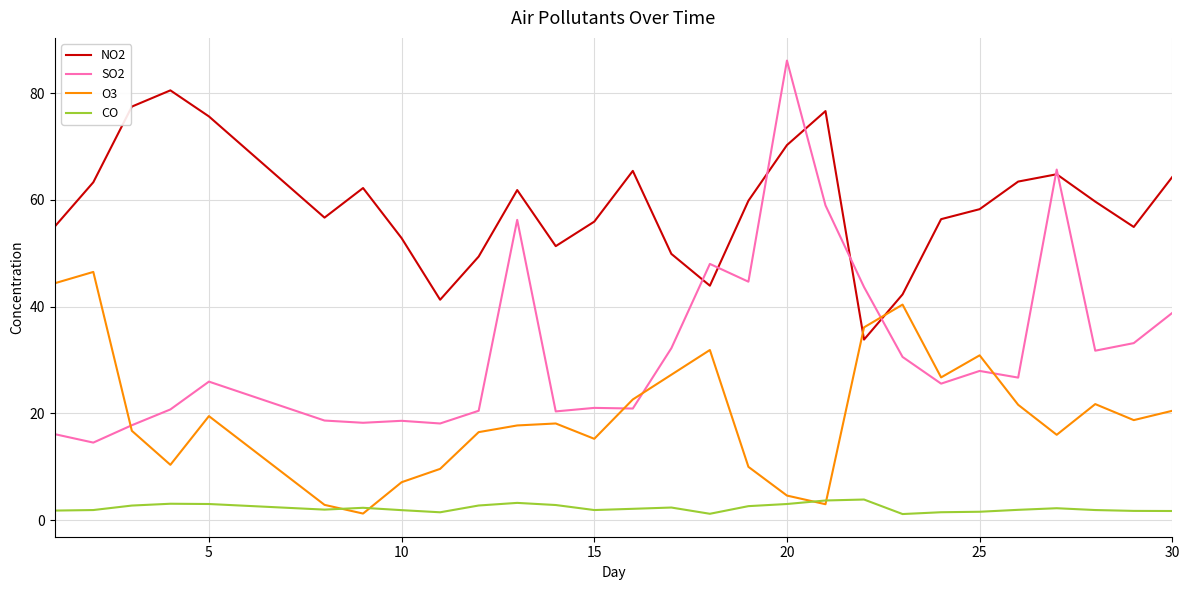

List the series in order of their peak value, lowest first.

CO, O3, NO2, SO2